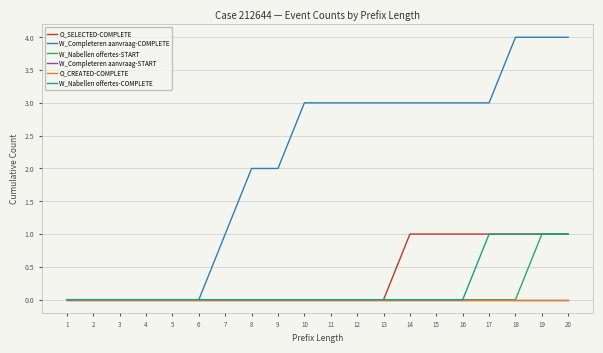

Does the chart have visible grid lines?

Yes